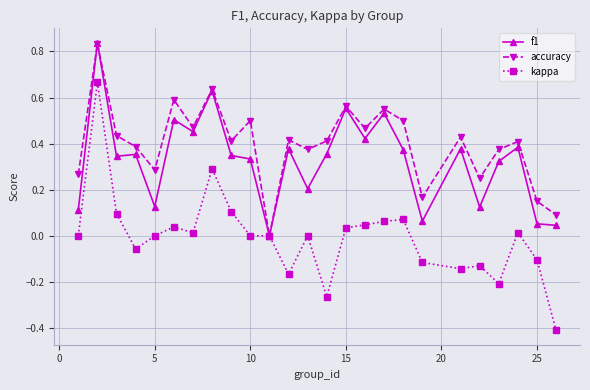

How many distinct data groups are displayed?

3